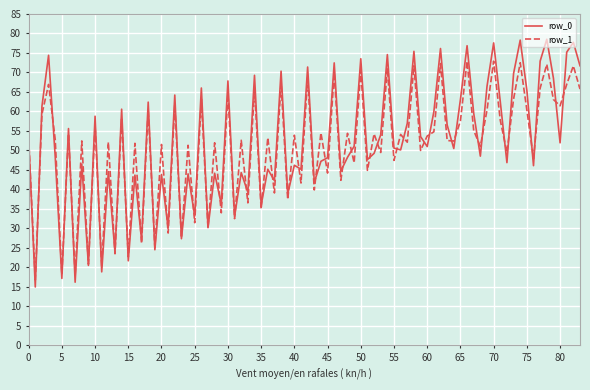

What is the minimum value shown in the chart?

15.0